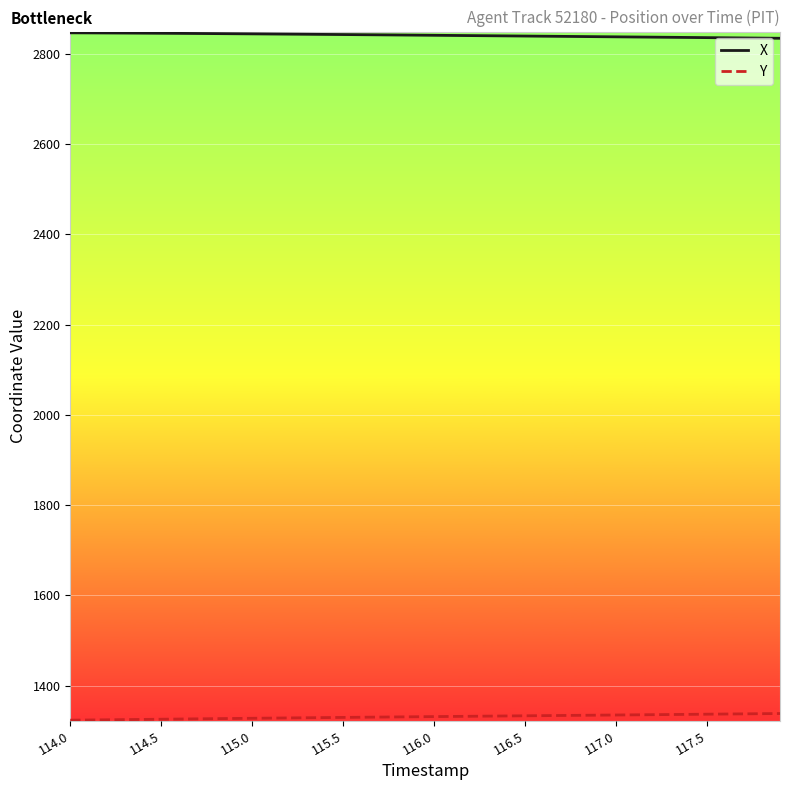

True or false: X and Y cross at least once.

False